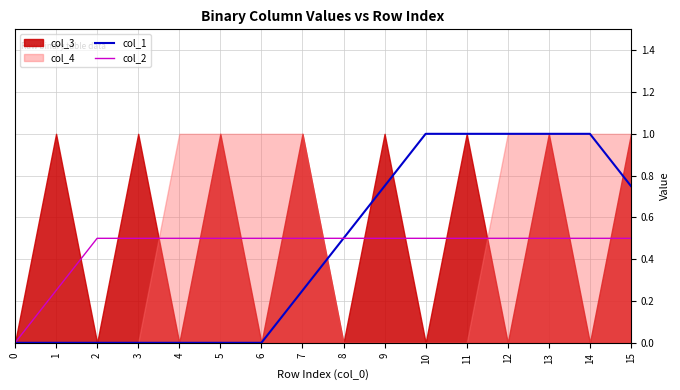

Between 5 and 10, which series saw the biggest shift?

col_1